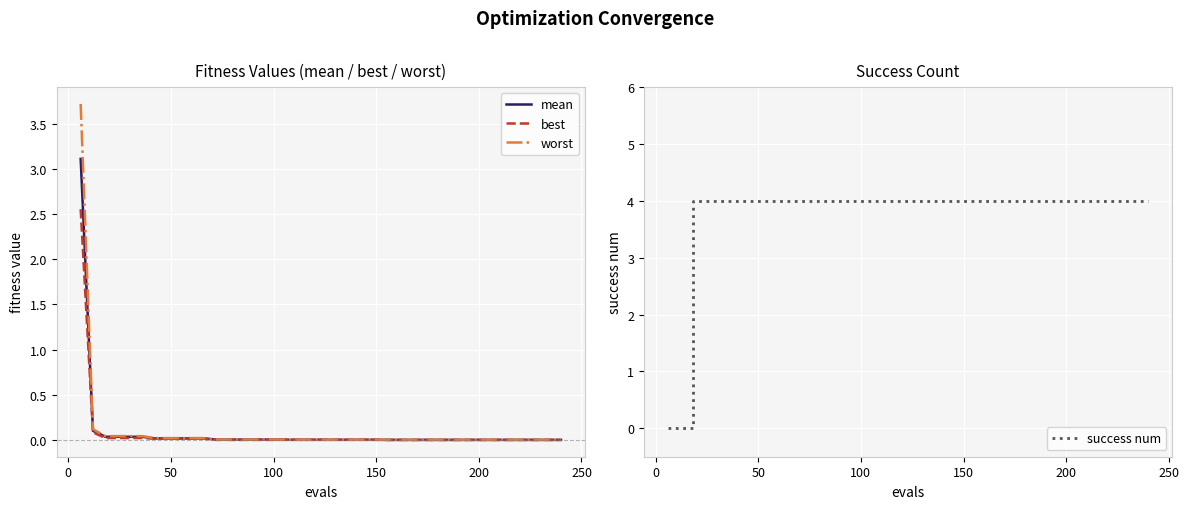

What is the maximum value for mean?

3.1